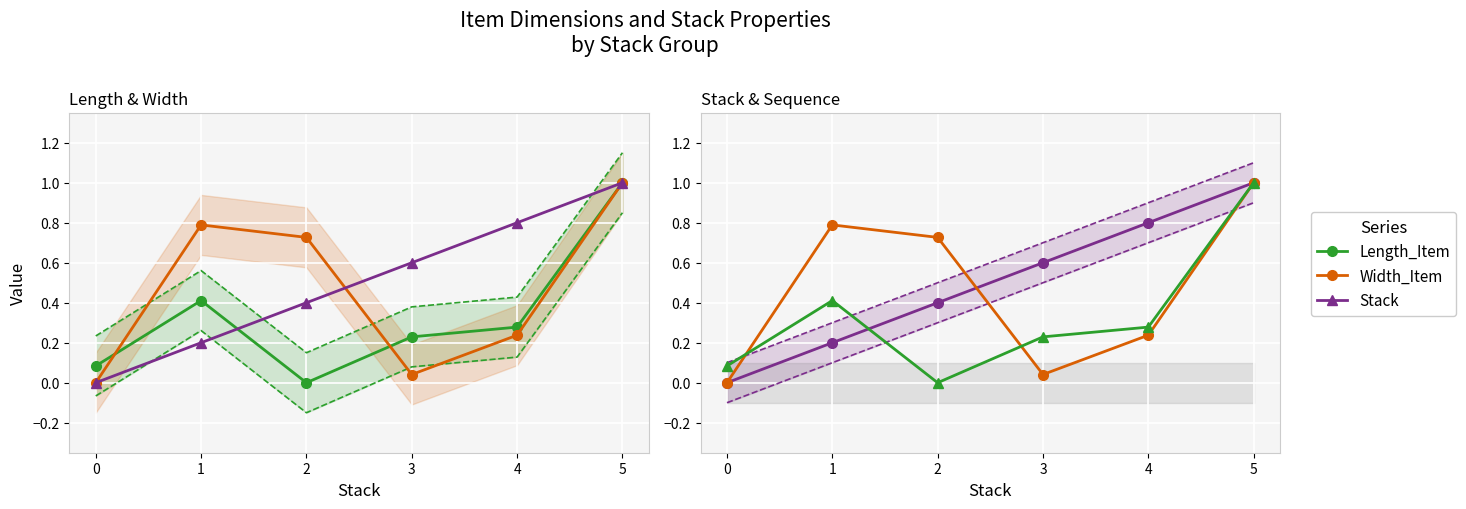

What is the value of the Width_Item point at the 5th from the left?

0.2